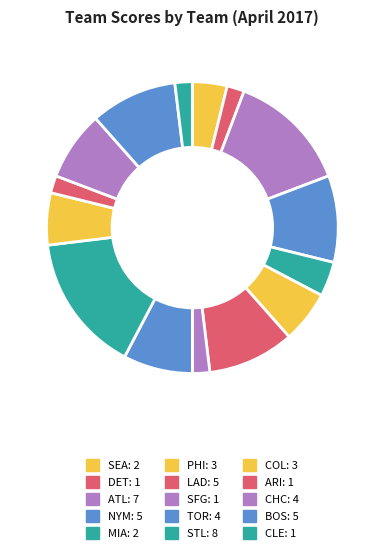

How many slices are in this pie chart?

15